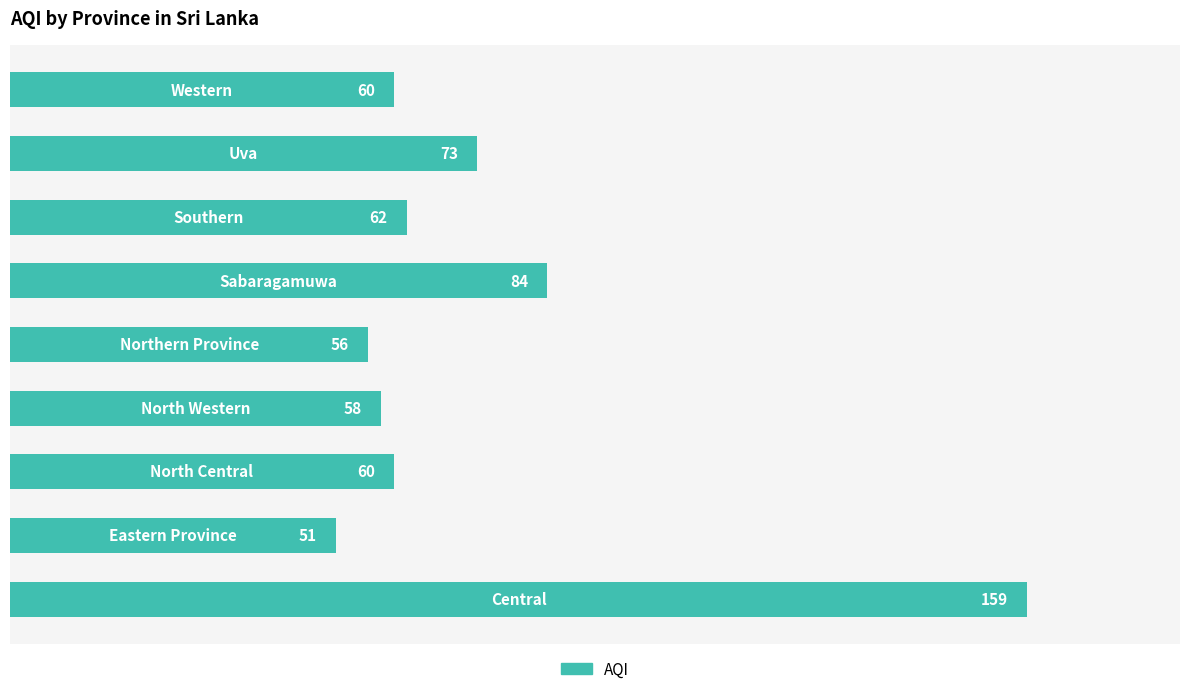

What is the difference between the second highest and minimum values?

33